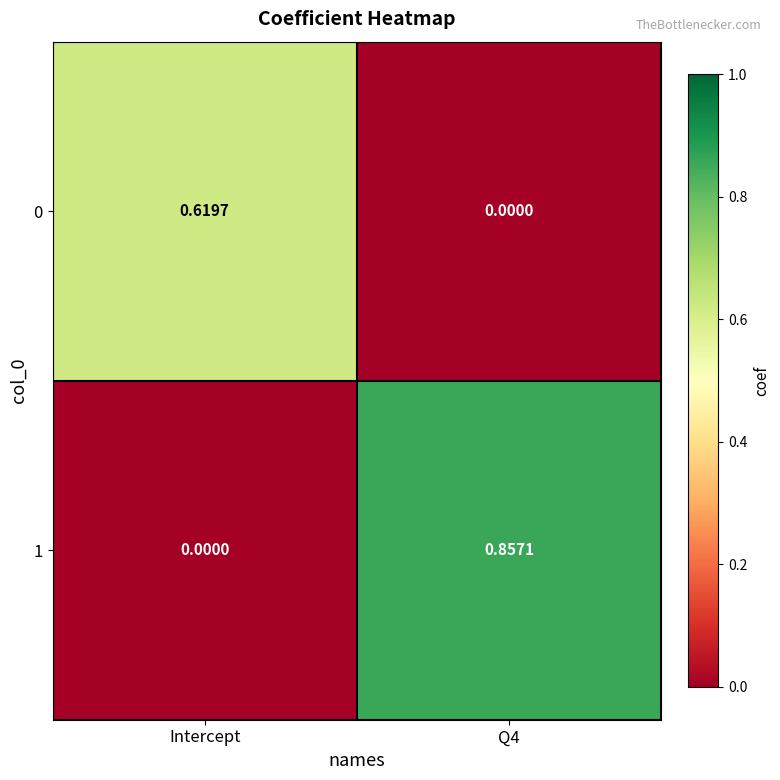

How many positive values does the 0 series have?

1